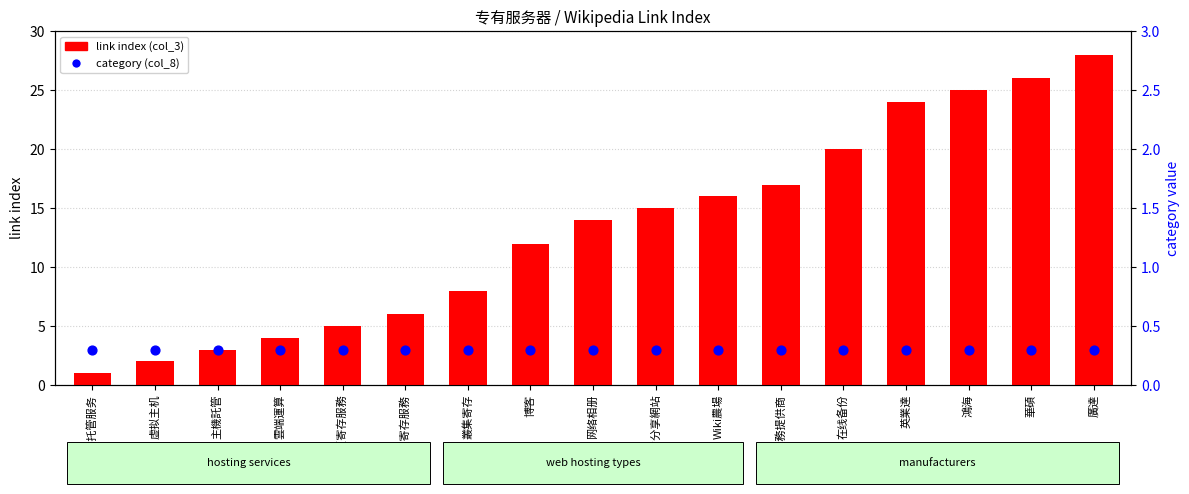

What are all the series names shown in the legend?

link index (col_3), category (col_8)